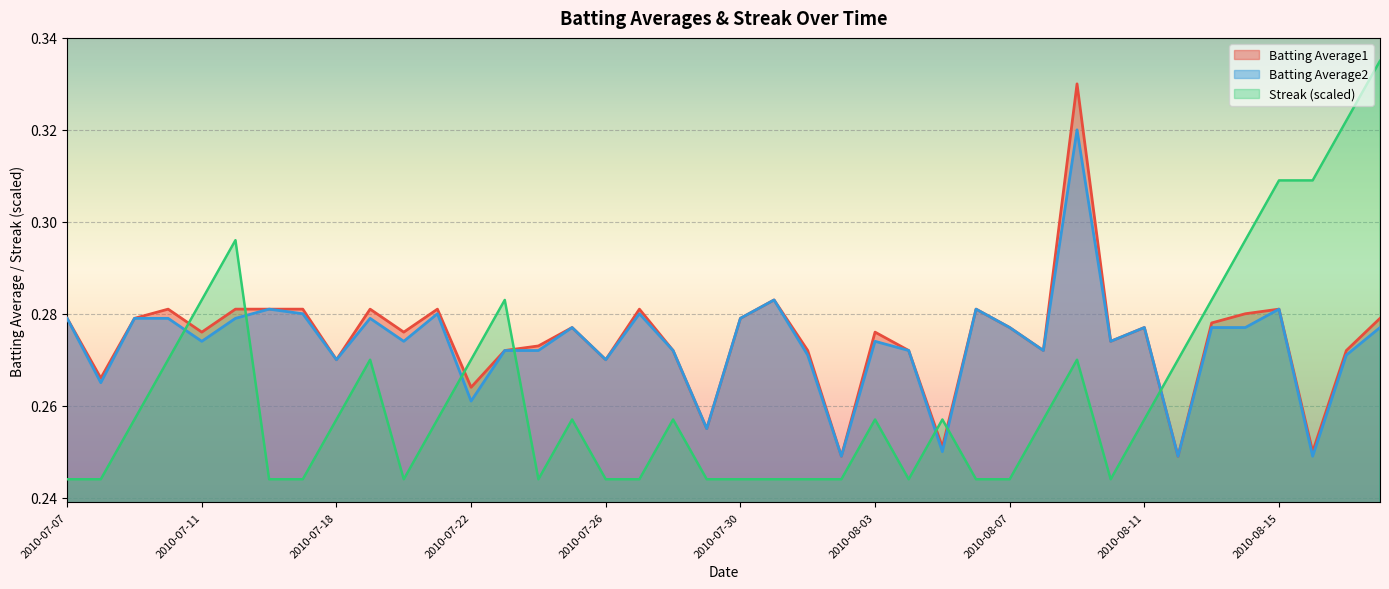

What position from the left is 2010-08-15?

37